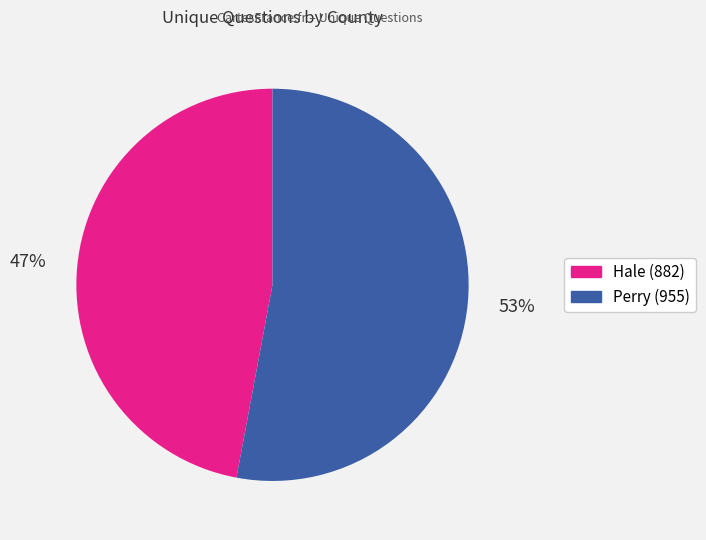

To the nearest percent, what is the average slice percentage?

50%